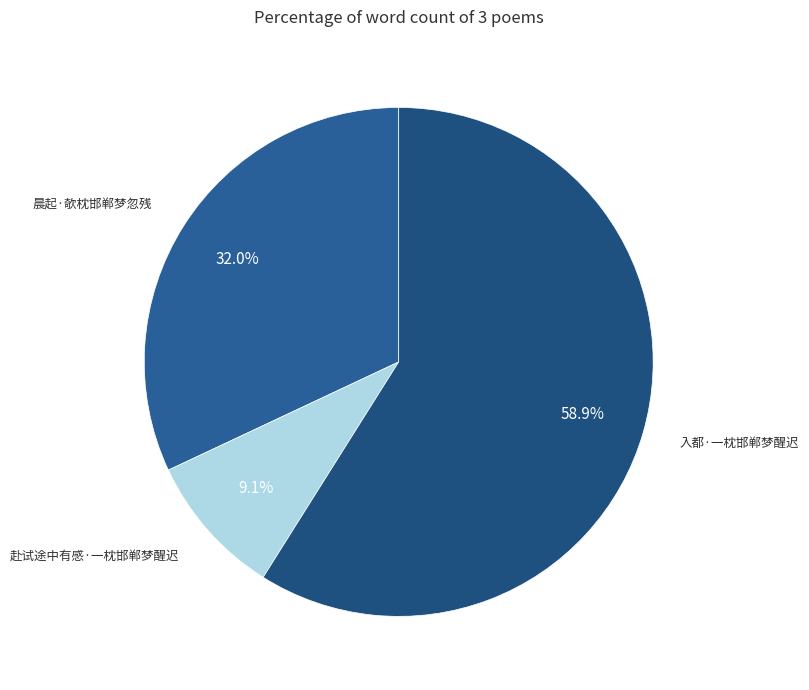

Rank the categories by value from lowest to highest.

赴试途中有感·一枕邯郸梦醒迟, 晨起·欹枕邯郸梦忽残, 入都·一枕邯郸梦醒迟